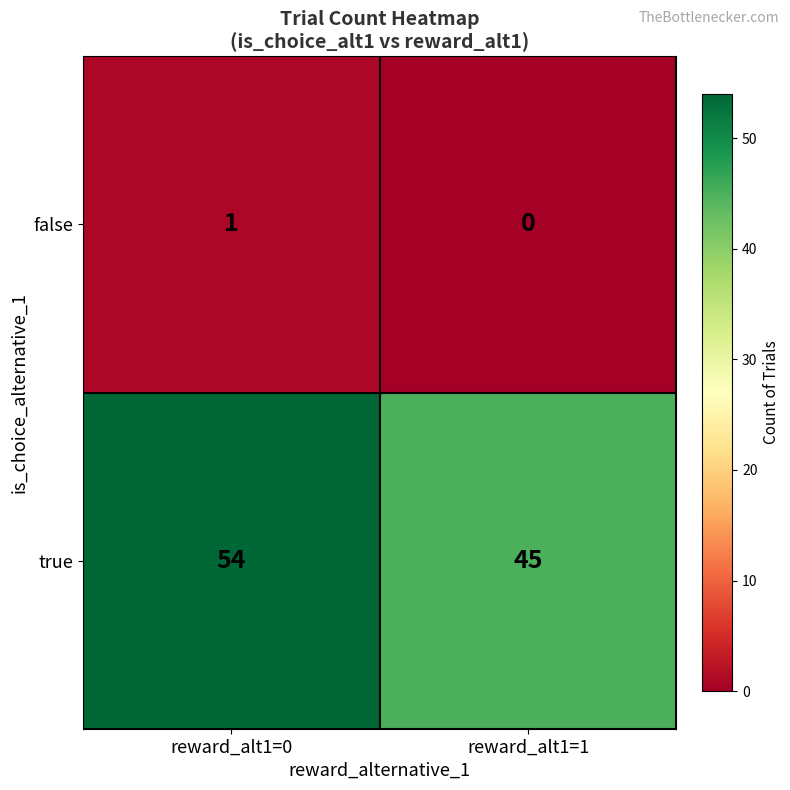

Where is false nearest to the value 0?

reward_alt1=1